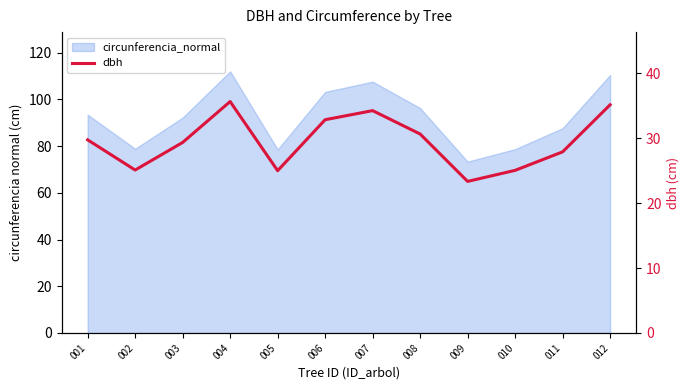

List the labels in order of value, smallest first.

009, 005, 010, 002, 011, 003, 001, 008, 006, 007, 012, 004